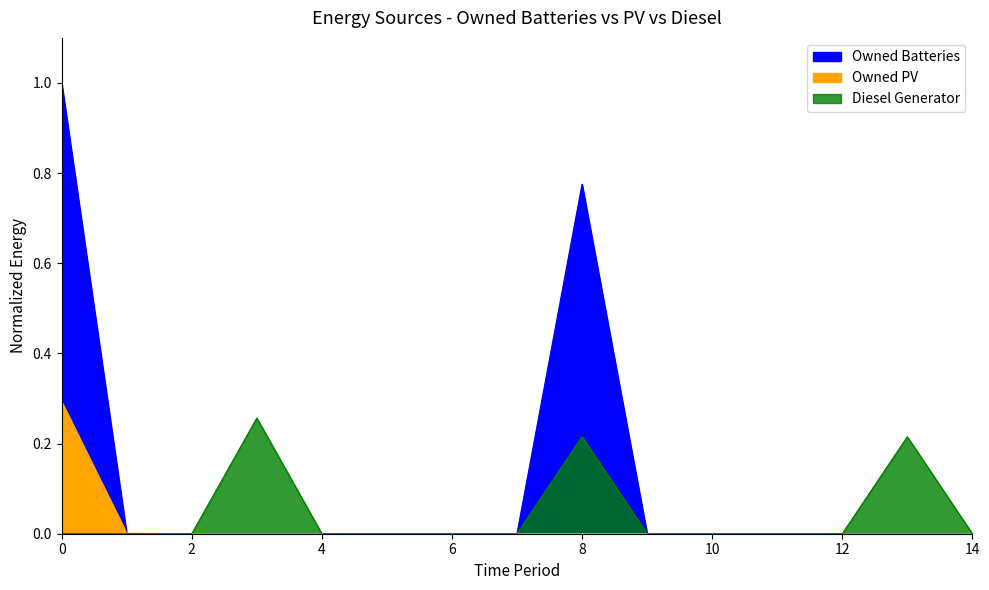

The value of Diesel Generator at 12 is 0.0. True or false?

True